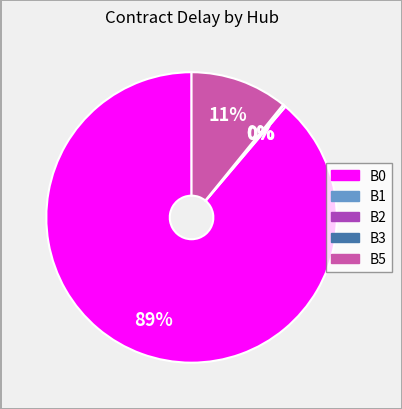

Is there any slice that represents more than half of the pie?

Yes